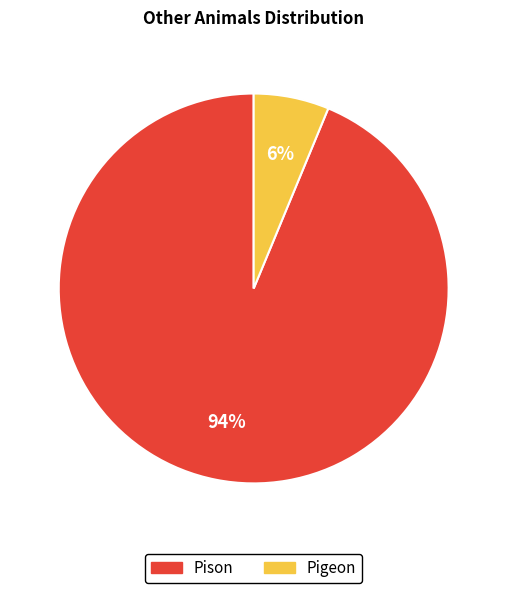

To the nearest percent, what is the combined percentage of Pison and Pigeon?

100%